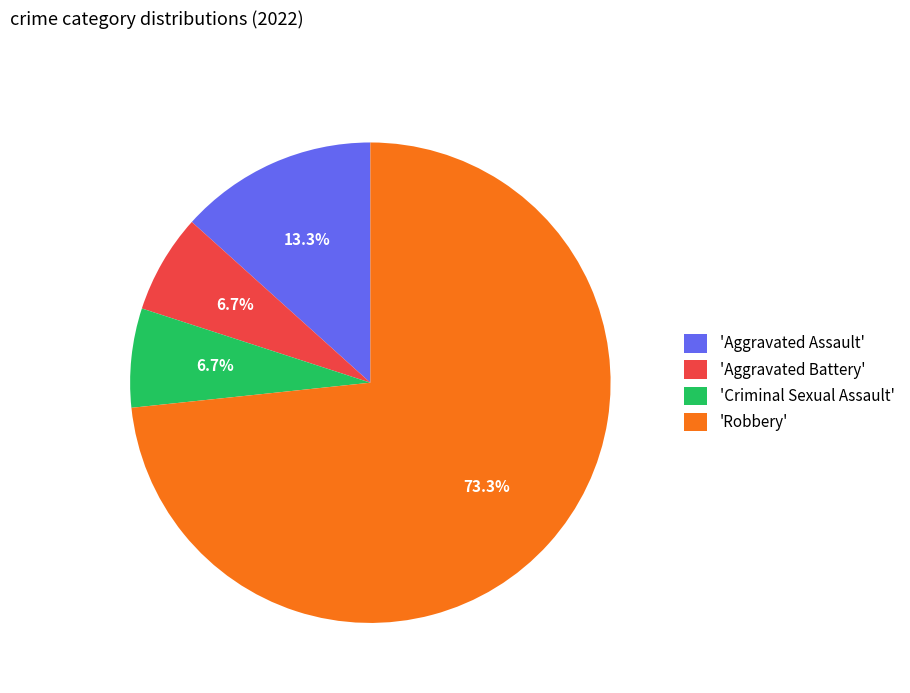

Is there a majority slice in this chart?

Yes